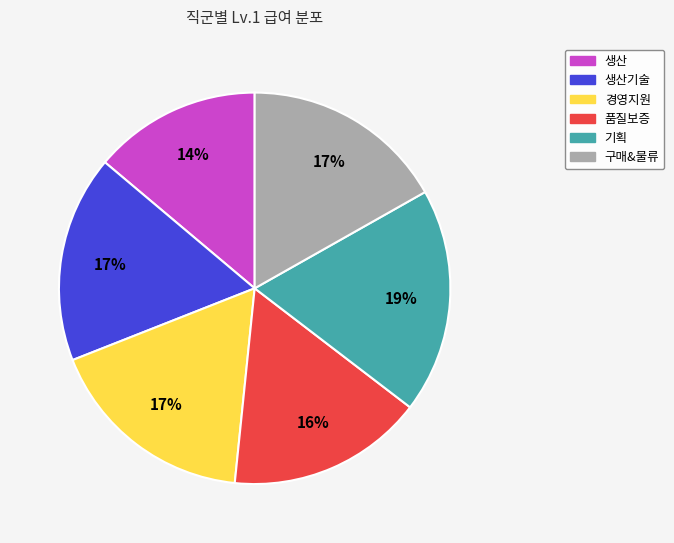

Is it true that 구매&물류 is 17% of the pie?

True